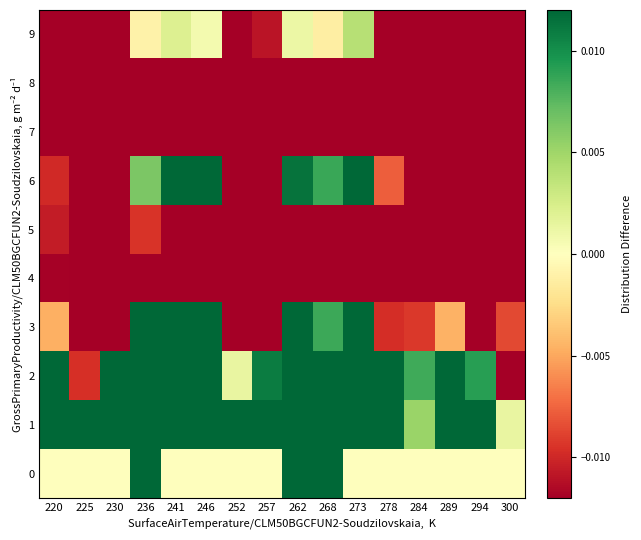

What is the difference between the highest and lowest values at 300?

0.5